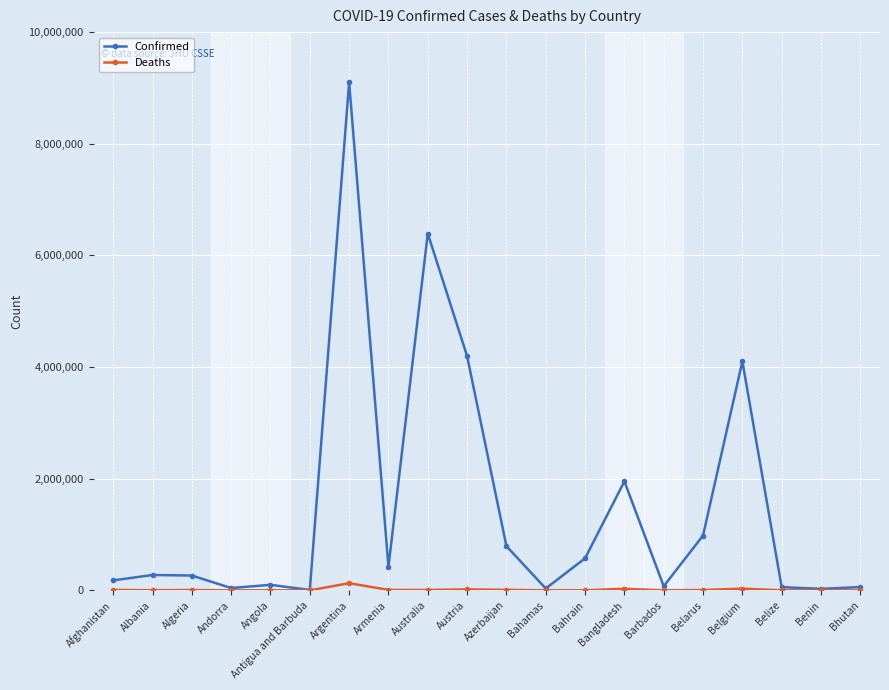

True or false: Confirmed has a value of 1427351 at Belgium.

False